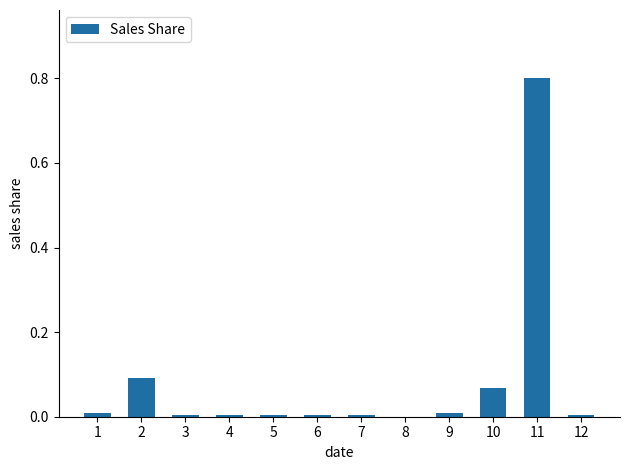

What is the sum of all values?

1.0